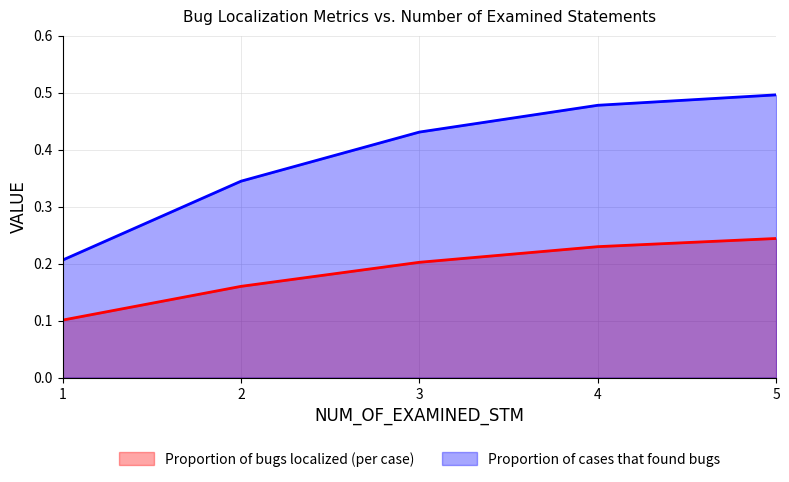

Rank the categories by Proportion of cases that found bugs value from highest to lowest.

5, 4, 3, 2, 1